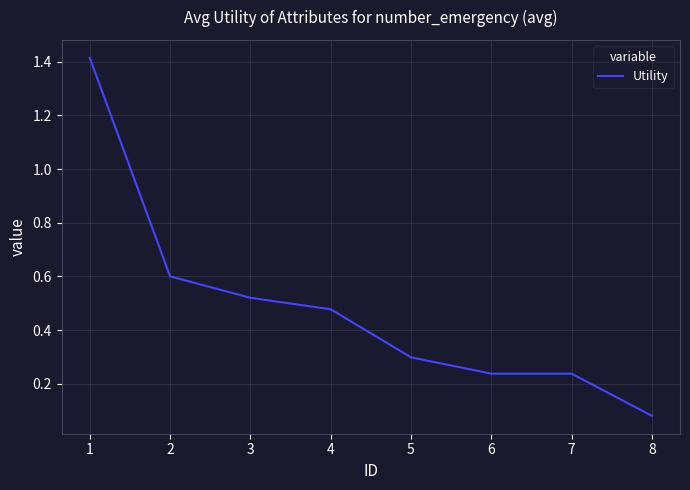

True or false: there are more than 2 points higher than both neighbors.

False